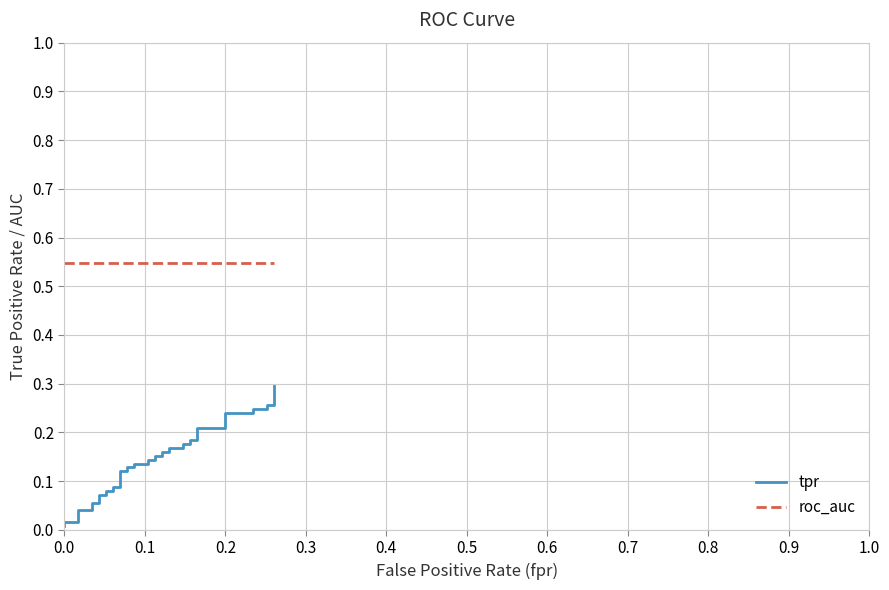

Which series has the largest total across all categories?

roc_auc